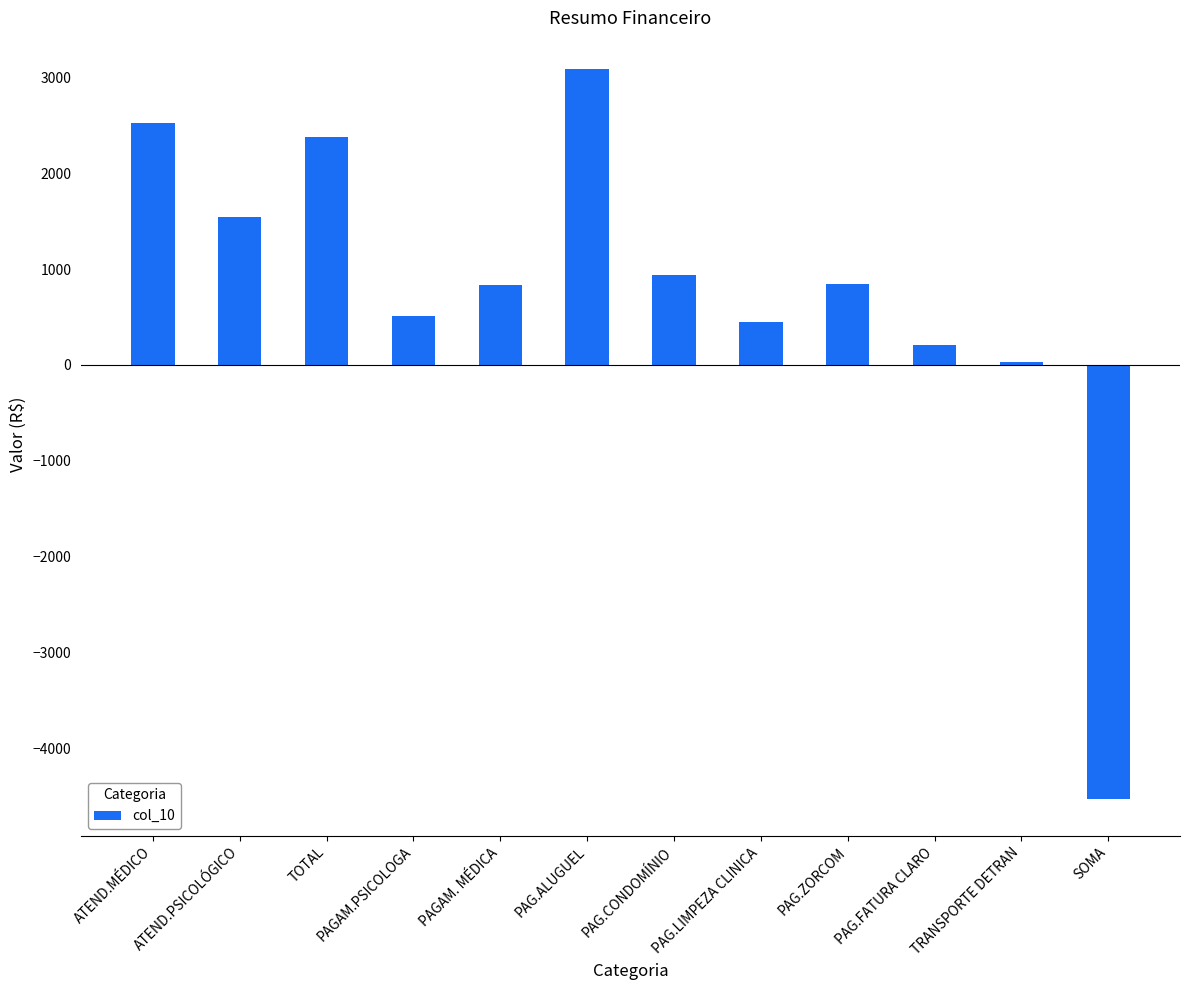

The value at TOTAL is 2378.4. True or false?

True